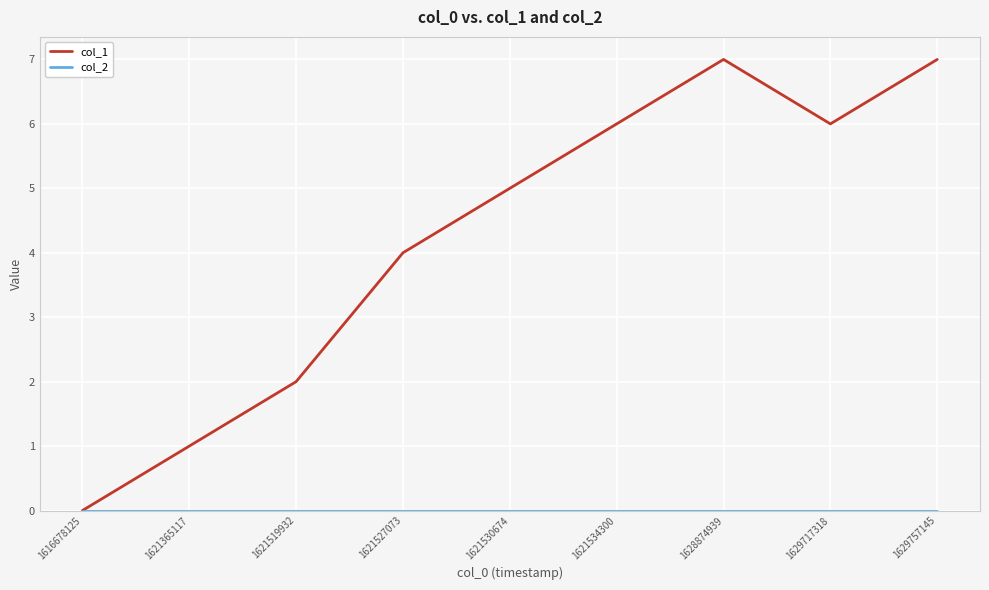

Is it true that col_1 equals 7 at 1629757145?

True